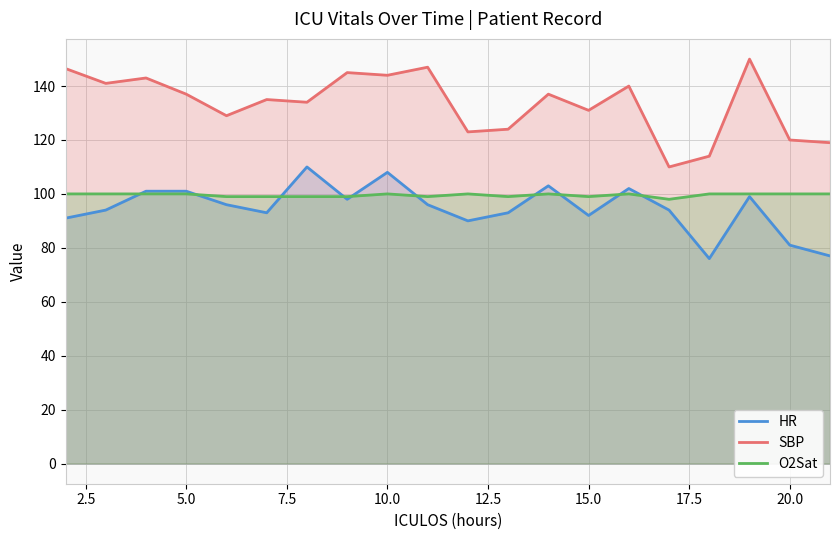

How many values in the HR series exceed 96?

8